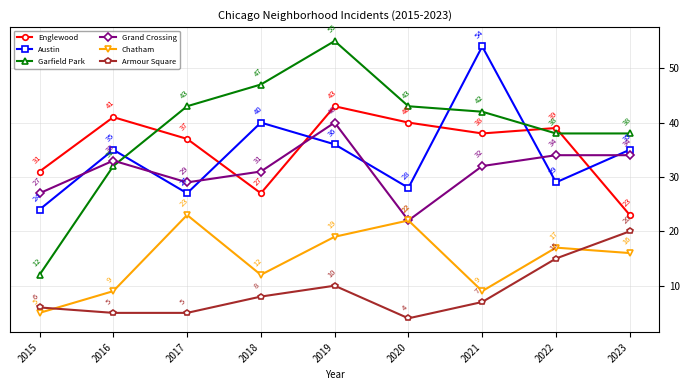

Where do Englewood and Grand Crossing first cross each other?

2017 and 2018